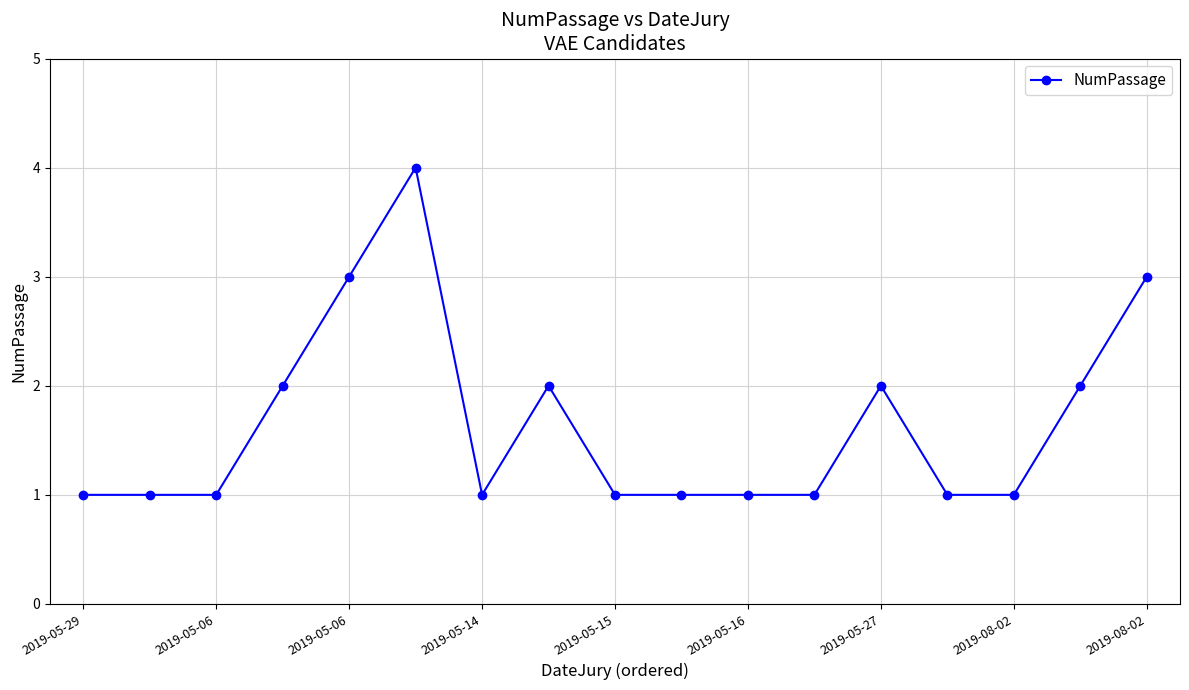

True or false: there are more than 1 points higher than both neighbors.

True